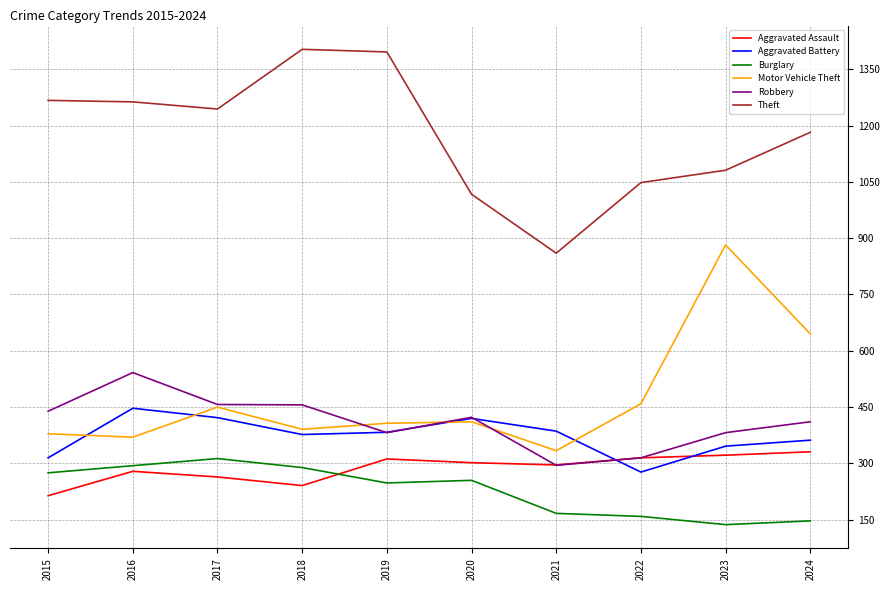

At which label does Theft first exceed 1244?

2015